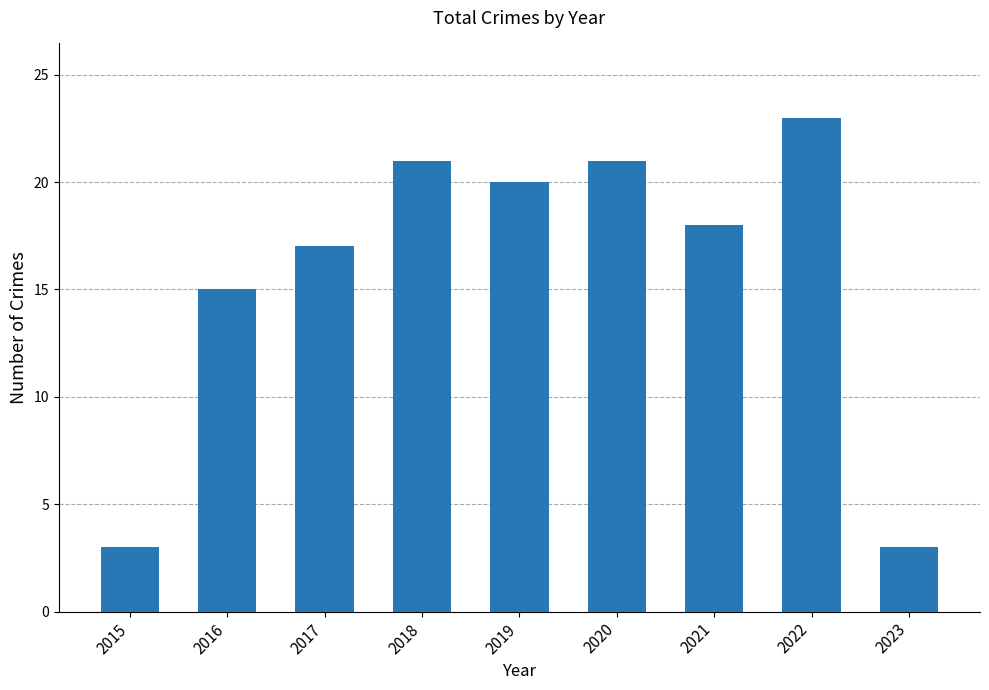

Reading right to left, transcribe all the data shown in this chart.

2023=3	2022=23	2021=18	2020=21	2019=20	2018=21	2017=17	2016=15	2015=3